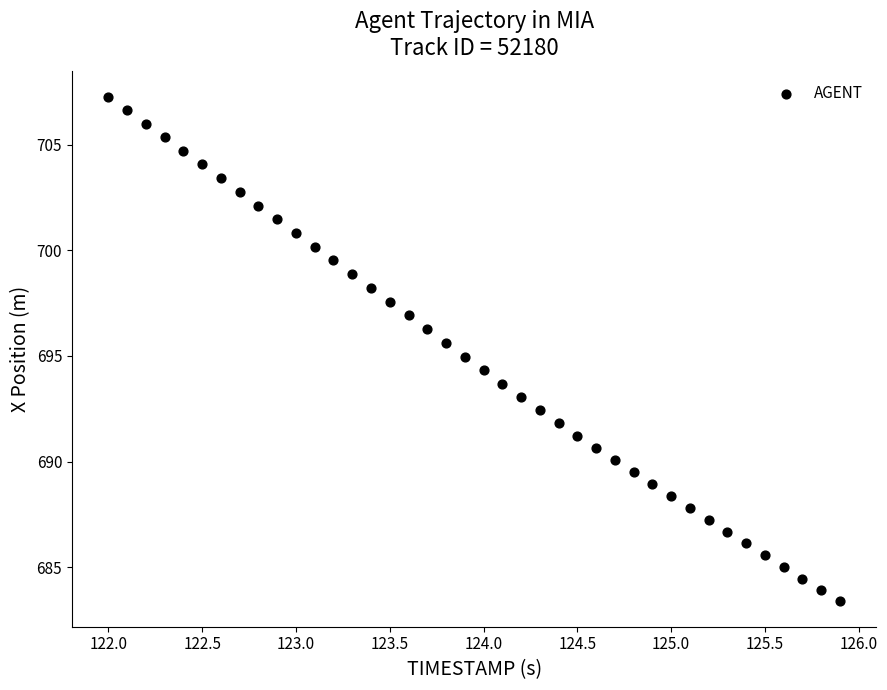

What is the range of X values (max minus min)?

3.9